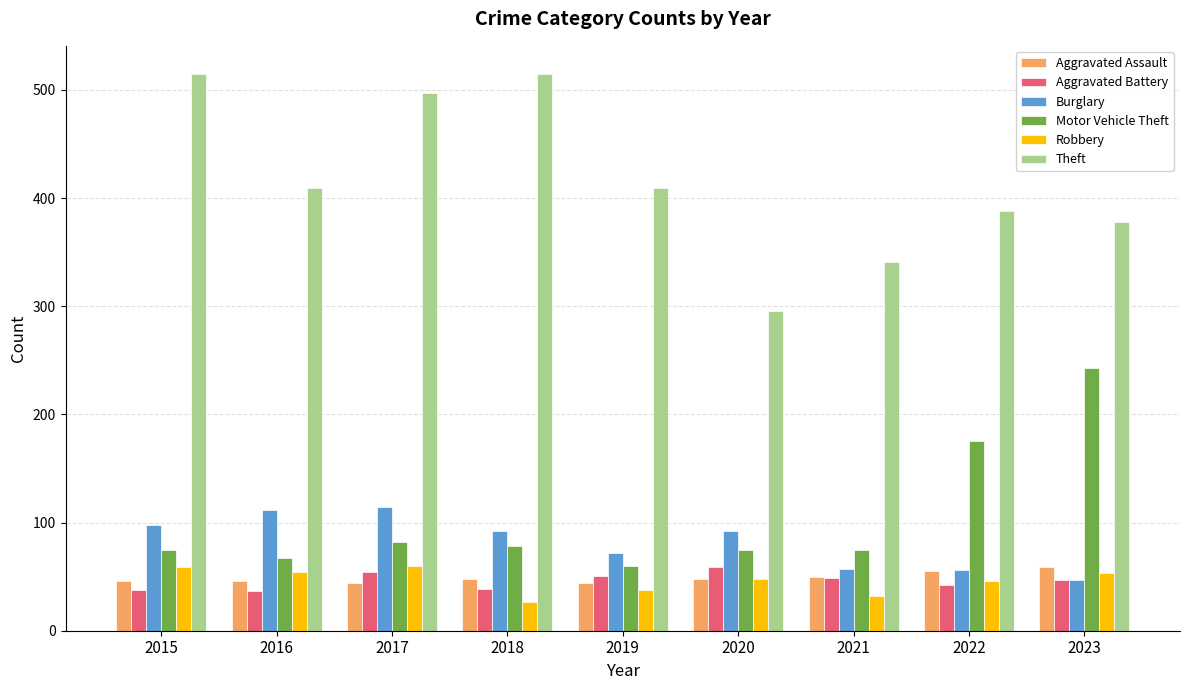

What is the sum of the Motor Vehicle Theft values at 2019 and 2022?

235